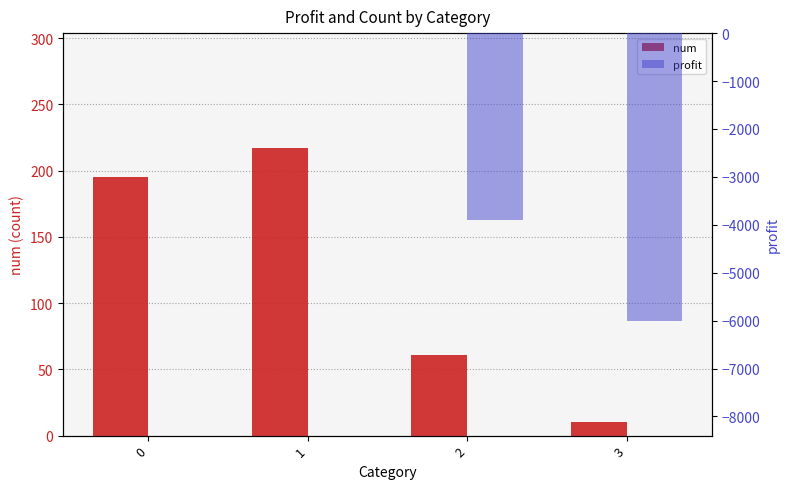

What are all the series names shown in the legend?

num, profit